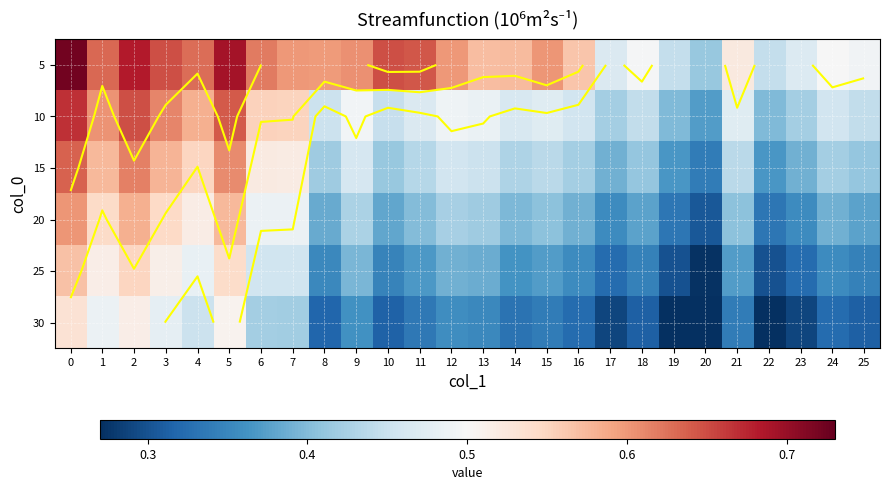

The 20 series shows 0.4 at 9. True or false?

True